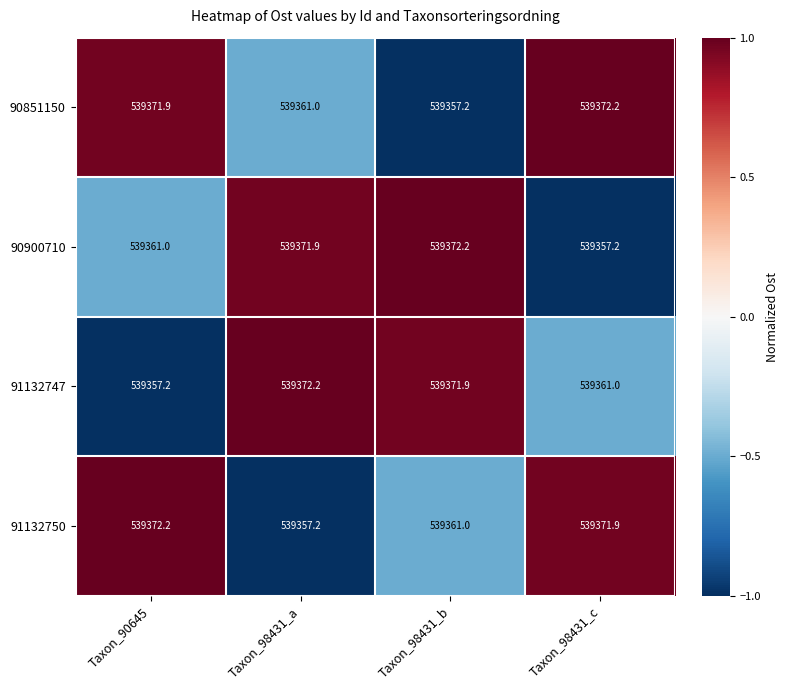

What is the average value of the 91132750 series?

539365.6